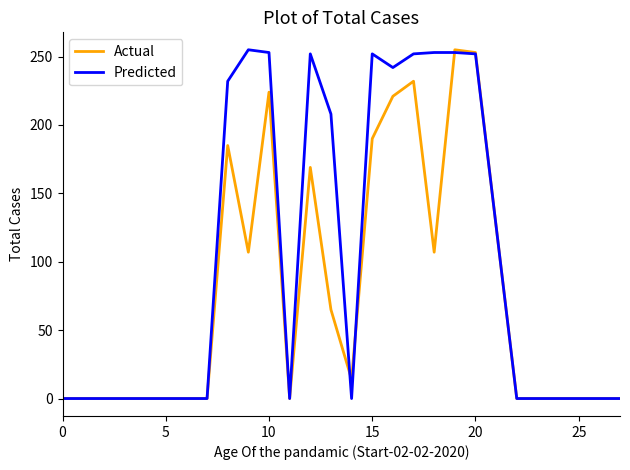

Rank the series by their average value, from lowest to highest.

Actual, Predicted